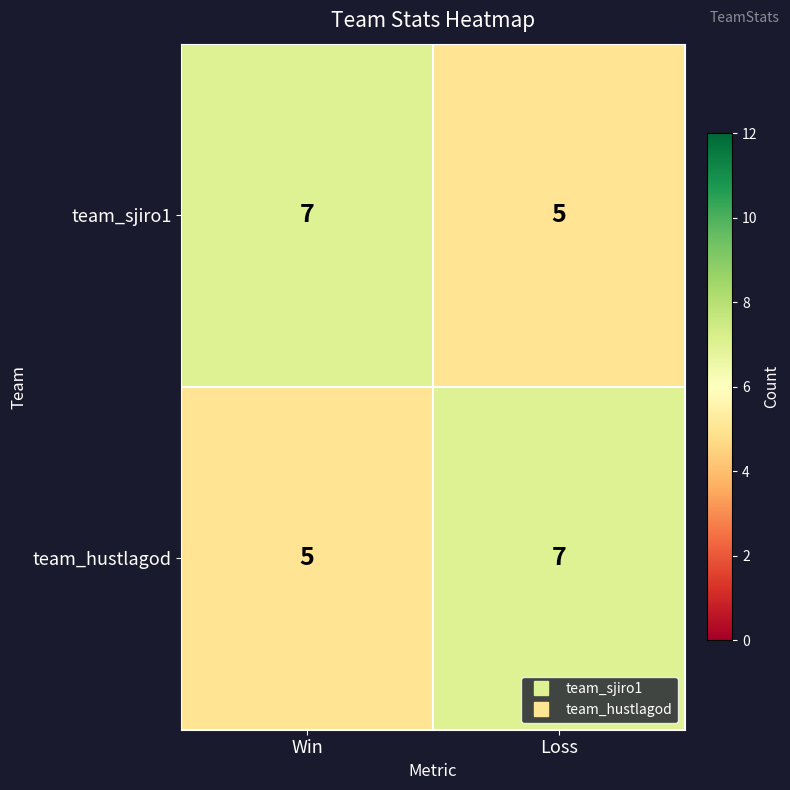

Is the value of team_hustlagod at Loss greater than the value of team_sjiro1 at Loss?

Yes